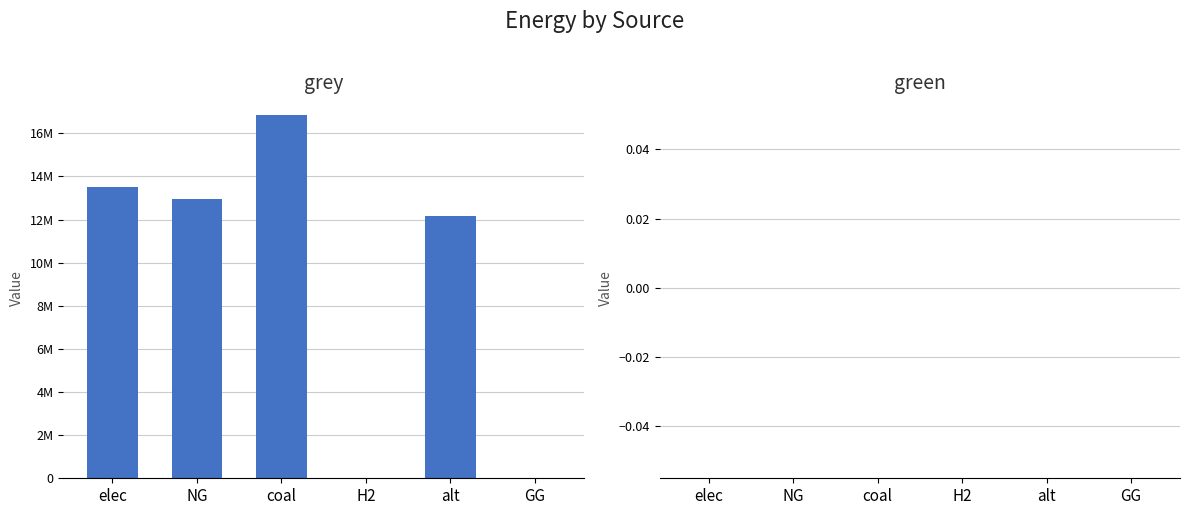

Are the bars horizontal?

No